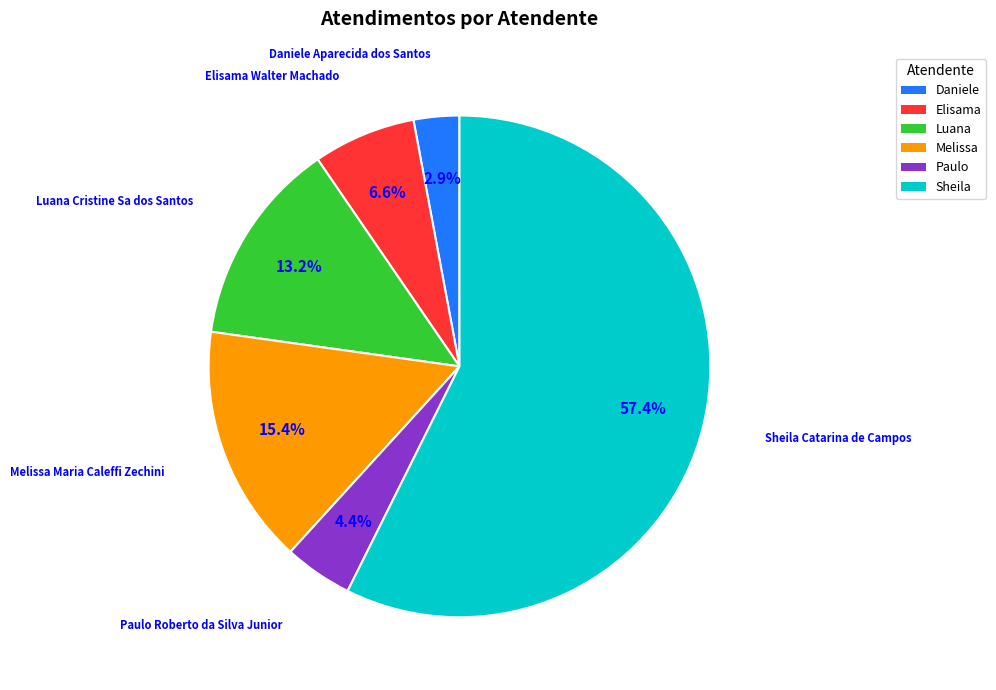

Approximately how many times larger is the value at Luana compared to Melissa?

0.9